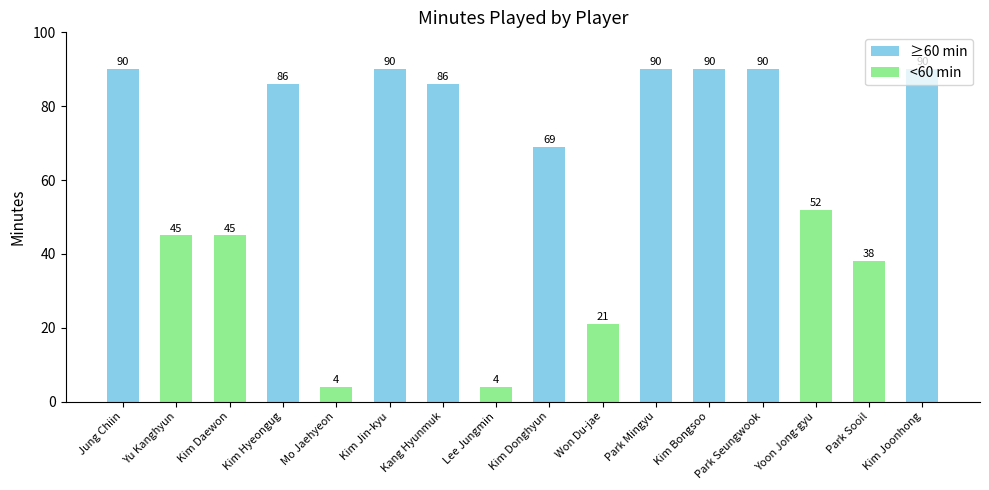

What is the smallest value displayed?

4